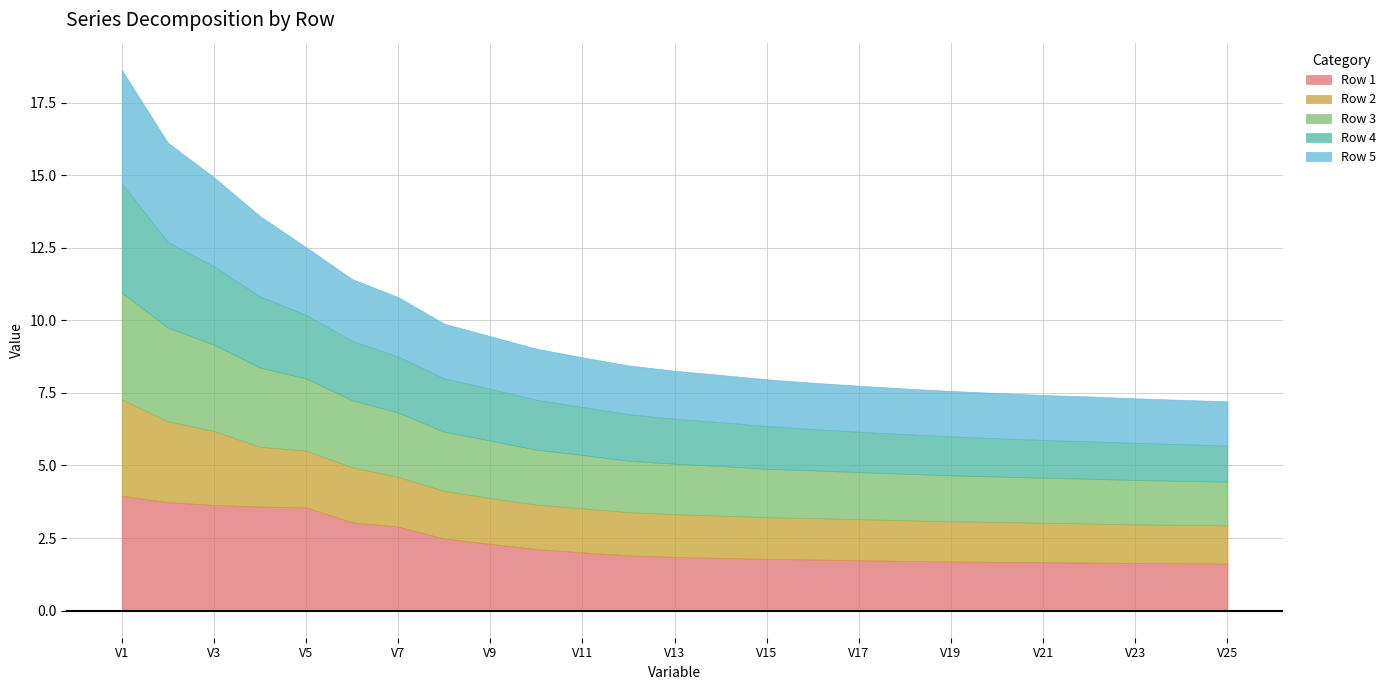

The value of Row 1 at V9 is 3.5. True or false?

False